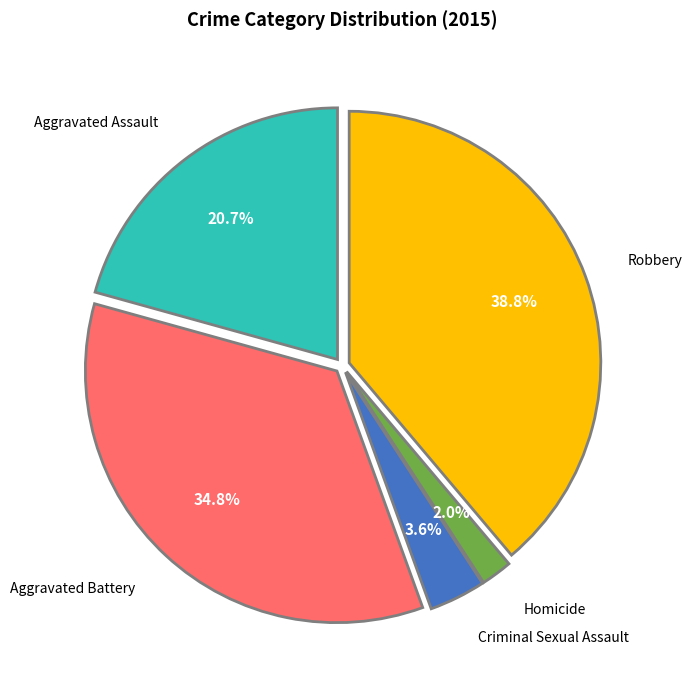

Which category has the smallest portion of the pie?

Homicide